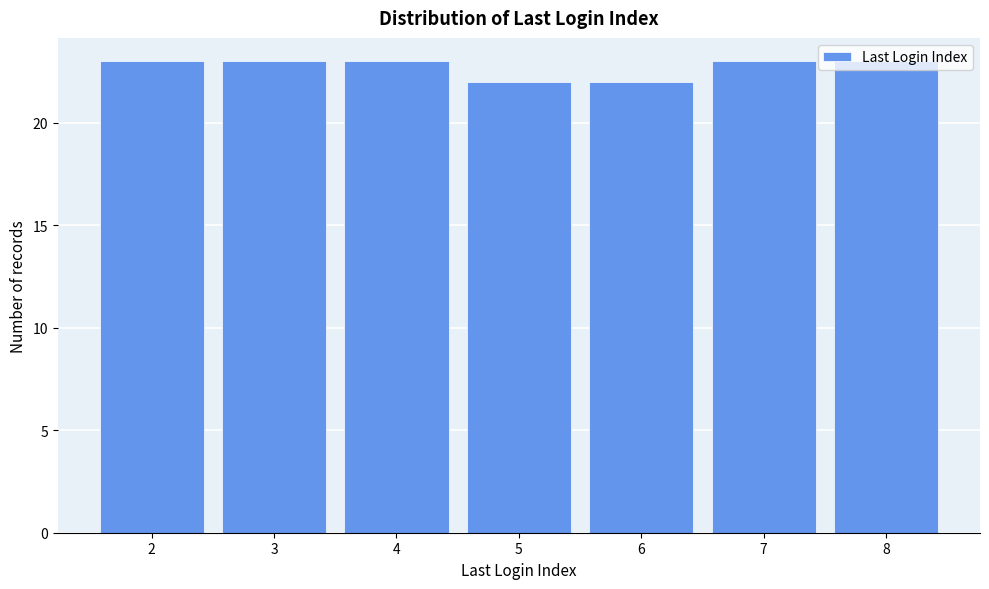

Between 5 and 8, which is larger?

8